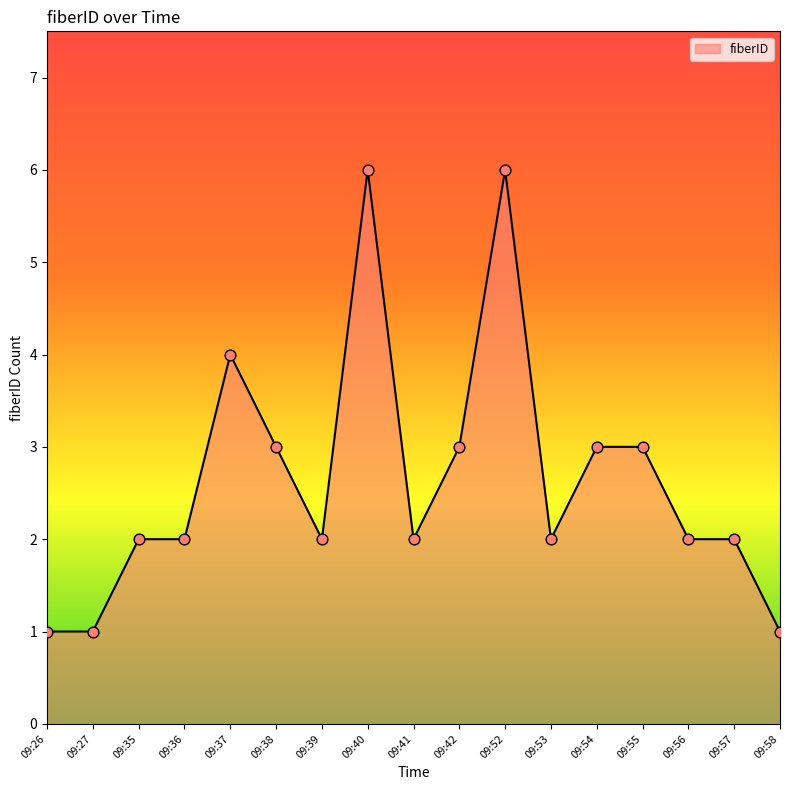

Which has a higher value, 09:54 or 09:58?

09:54